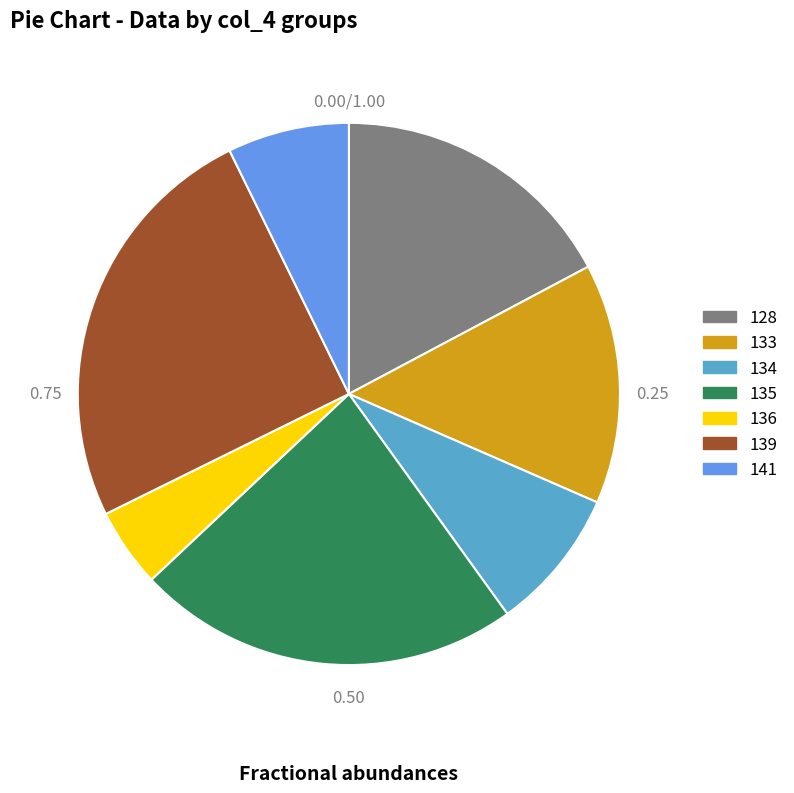

Count the number of slices in the pie.

7